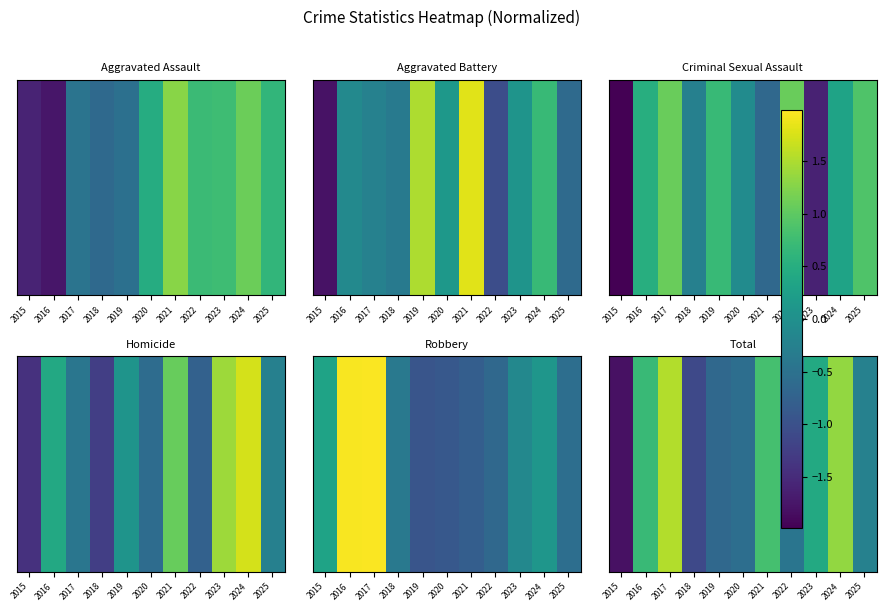

Reading left to right, extract all data points from this chart.

2015=-1.8	2016=0.7	2017=1.5	2018=-1.1	2019=-0.6	2020=-0.6	2021=0.8	2022=-0.5	2023=0.4	2024=1.3	2025=-0.2